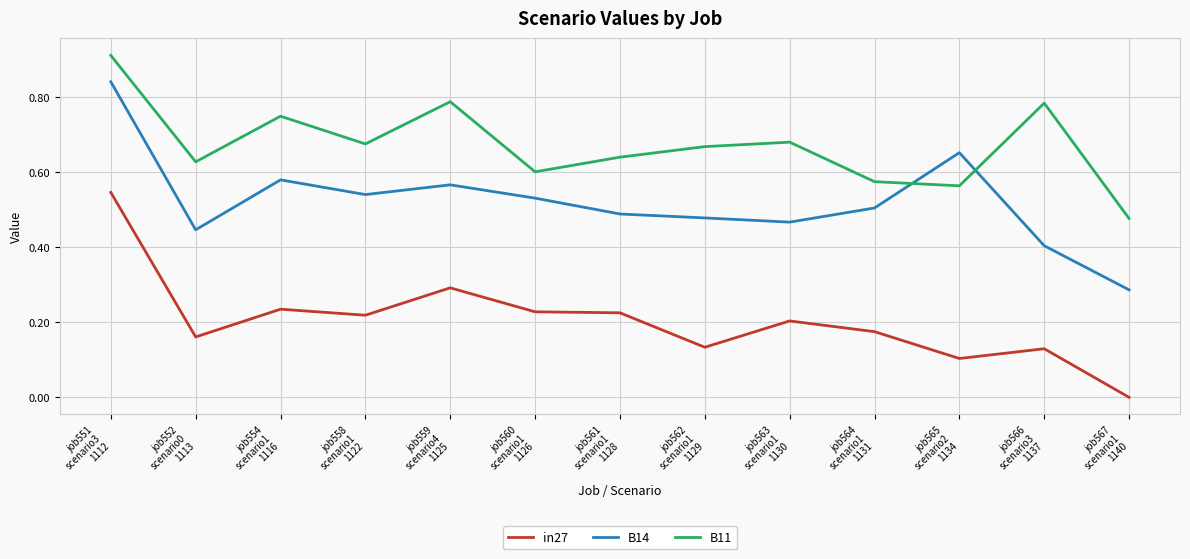

Rank the series by their maximum value, from lowest to highest.

in27, B14, B11